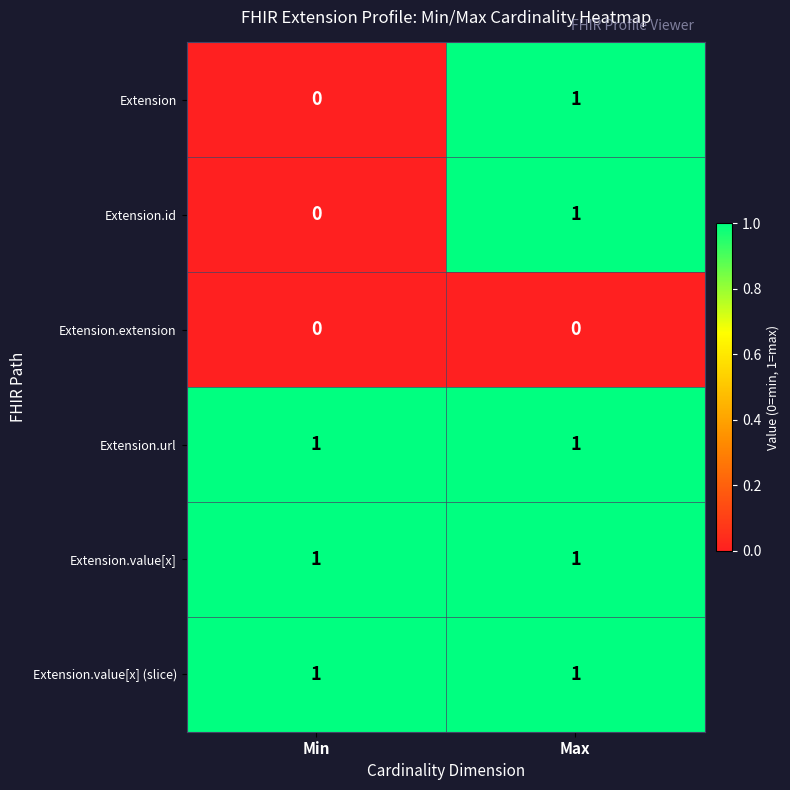

True or false: Extension.id has a value of 1 at Max.

True